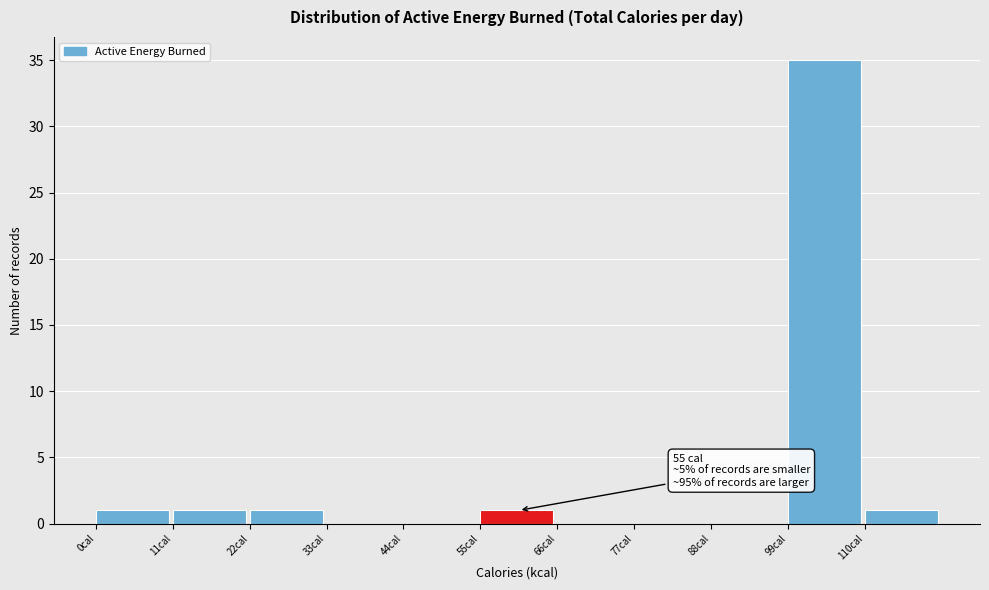

Which range on the x-axis has the tallest bar?

99 to 110